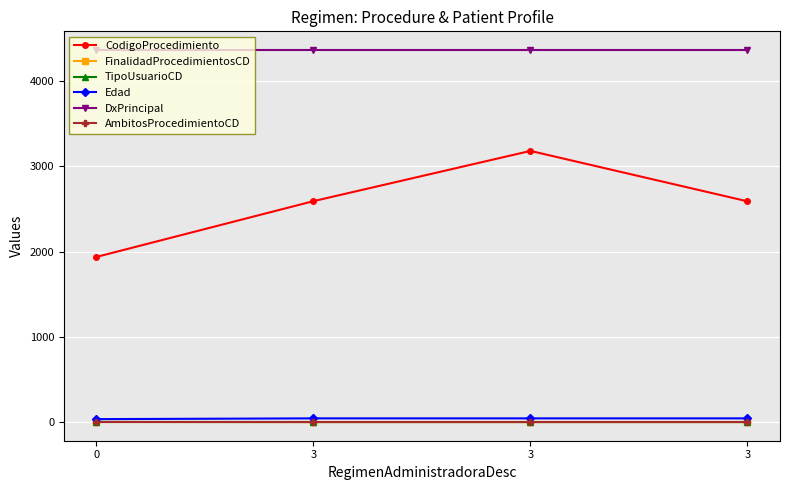

How many series are shown in this chart?

6